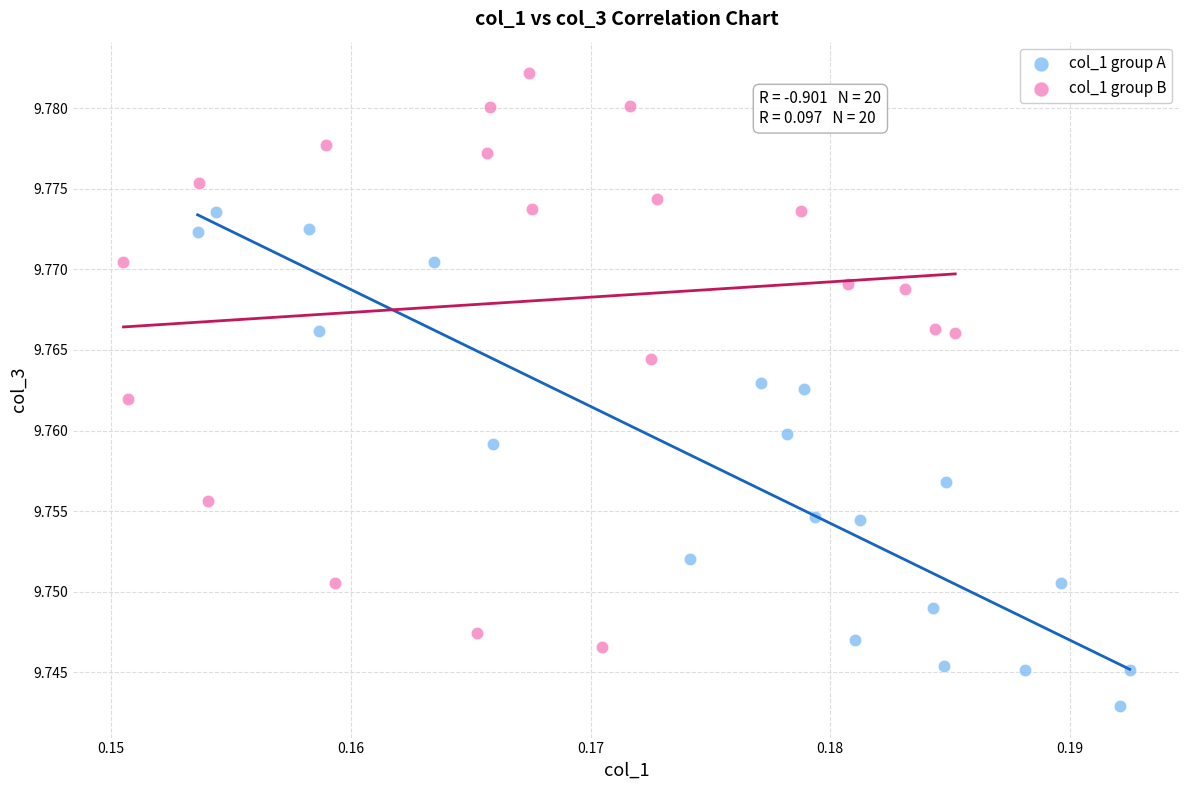

Which series has the widest spread of Y values?

col_1 group B